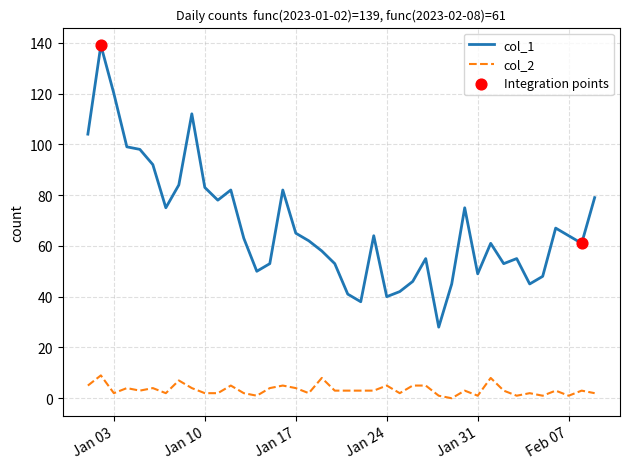

List the series in order of their overall mean, highest first.

col_1, col_2